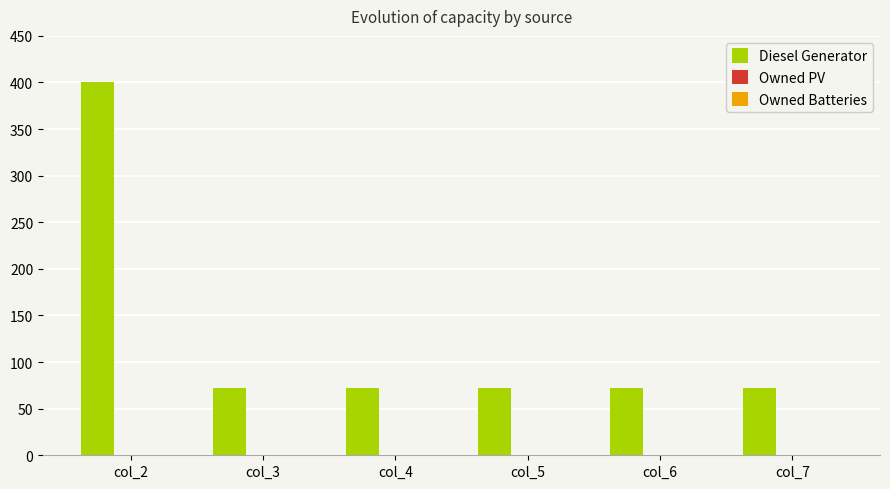

What is the difference between the values at col_3 and col_2?

328